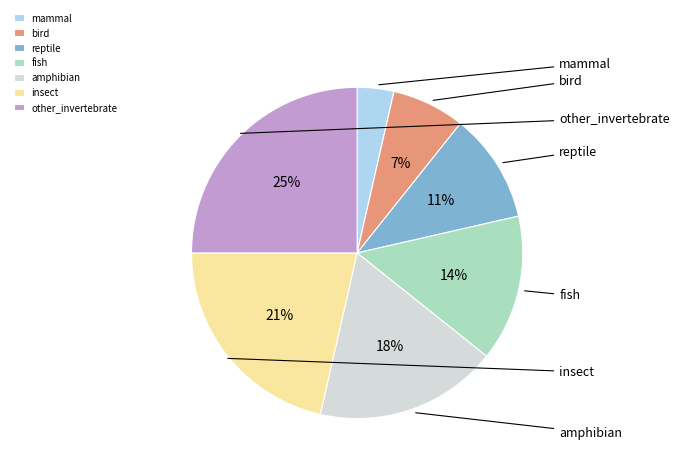

Do bird and other_invertebrate together represent more than half of the pie?

No